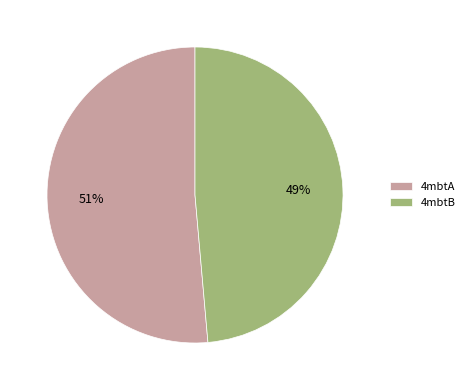

What is the largest slice in the pie chart?

4mbtA